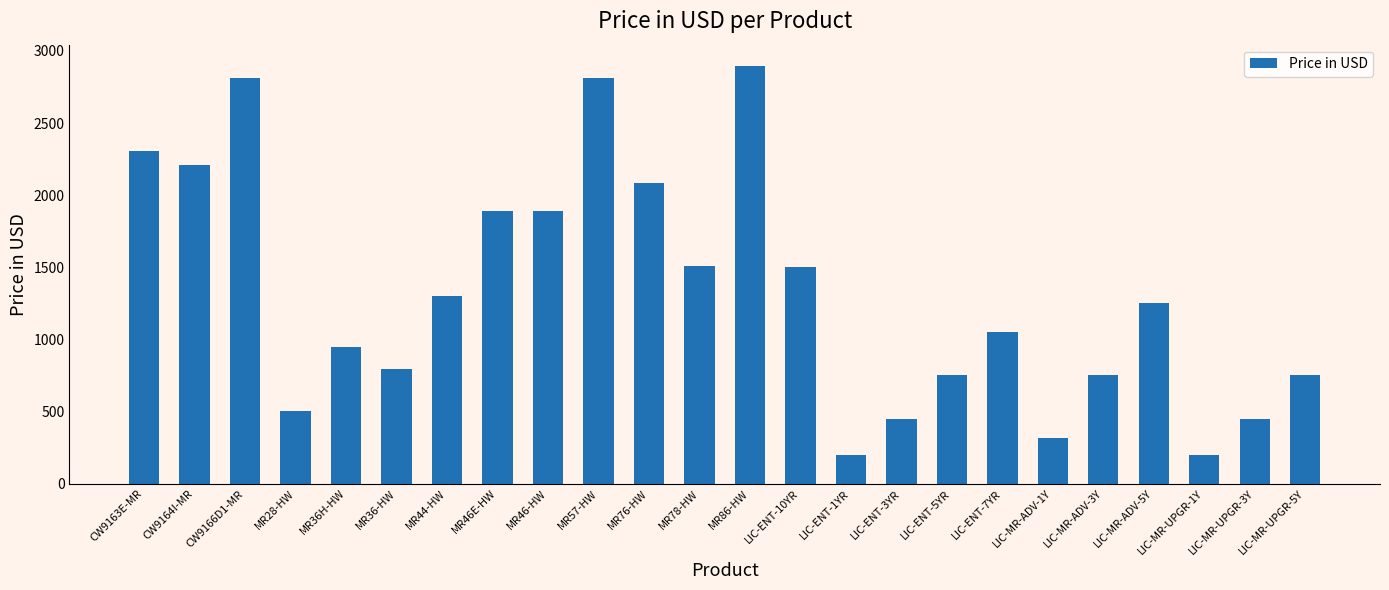

Are the bars grouped side by side (vs. stacked)?

No